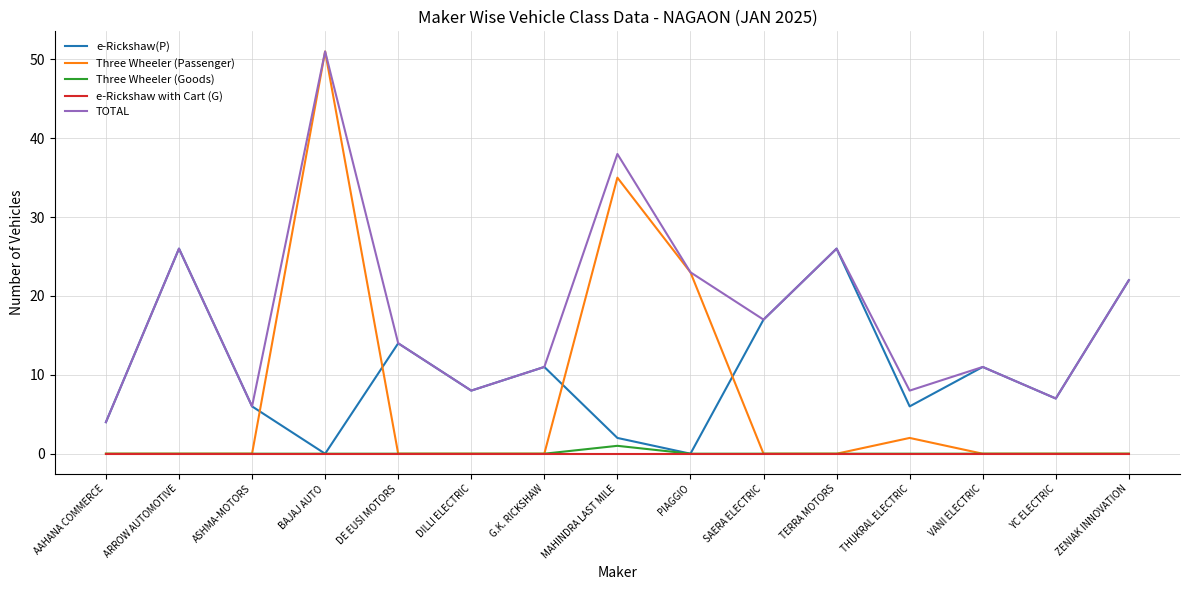

In e-Rickshaw(P), how many points are lower than both neighbors (excluding endpoints)?

5